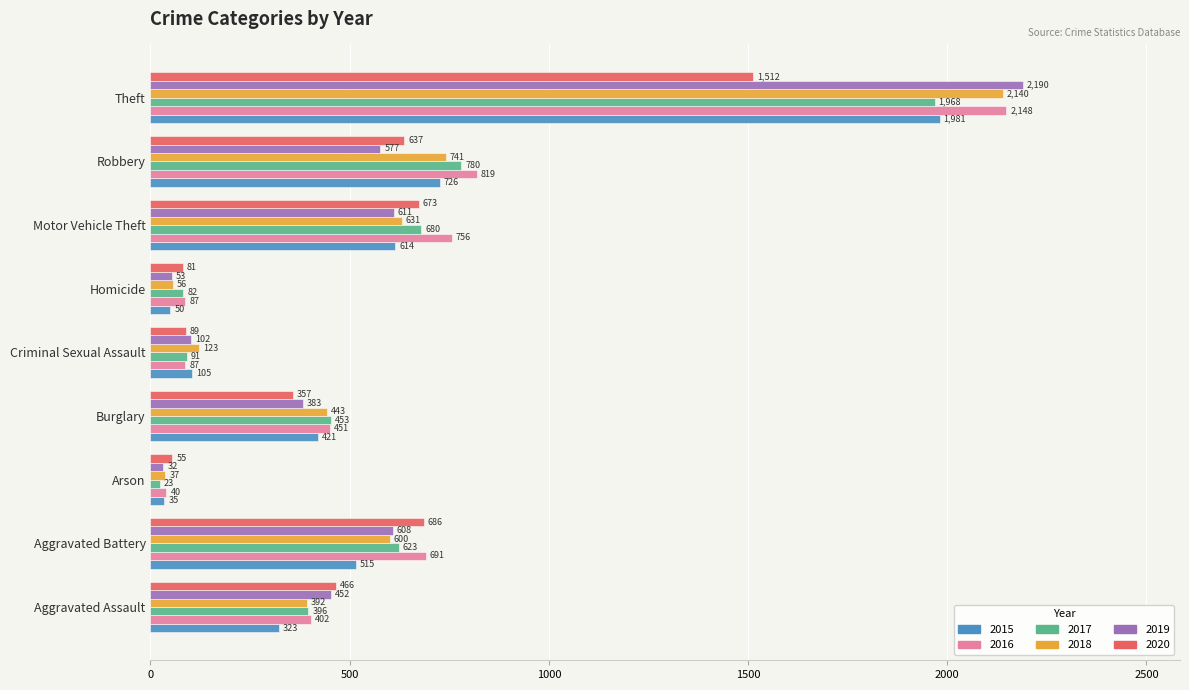

At which label is 2020 closest to 783?

Aggravated Battery